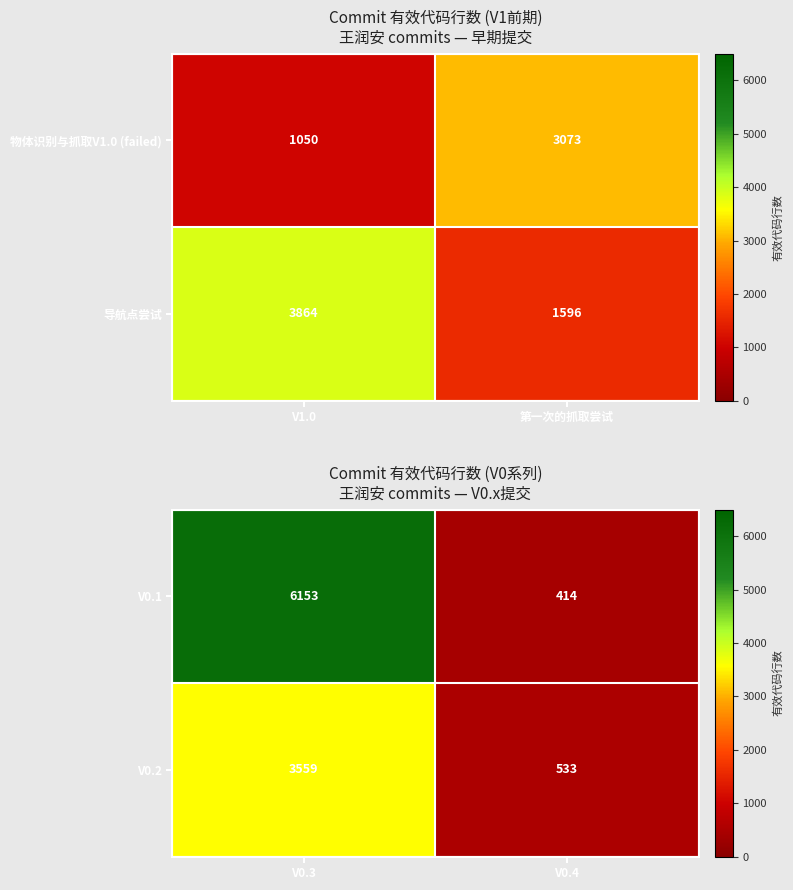

What is the sum of all V0.2 values?

4092